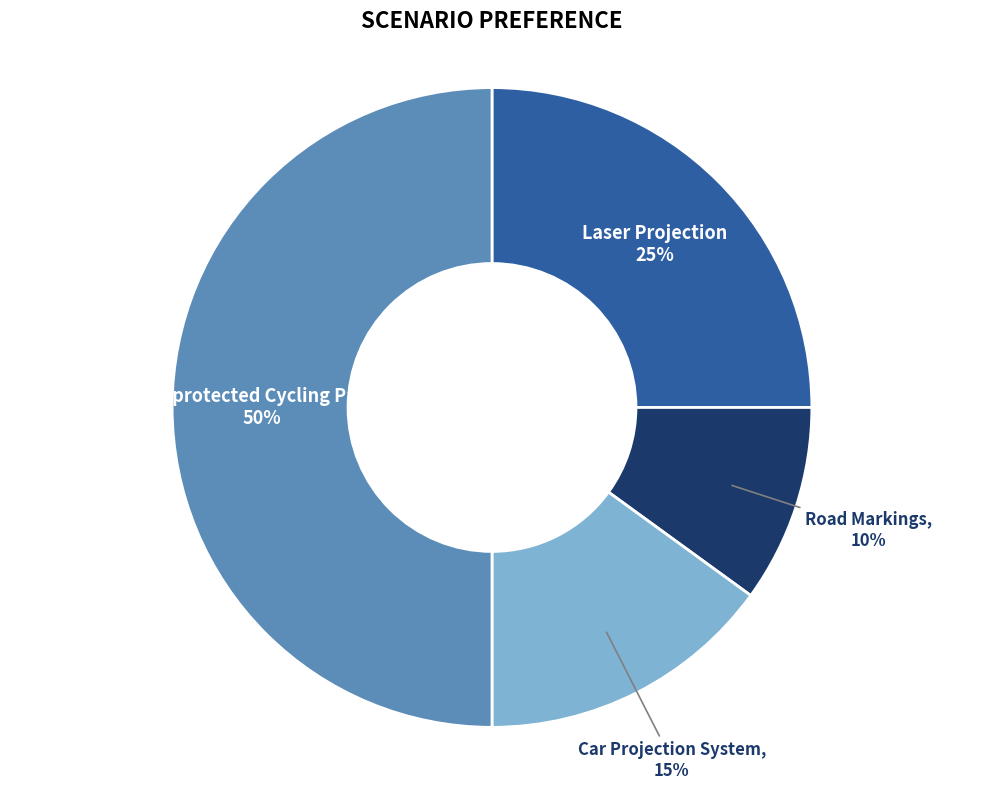

To the nearest percent, what is the difference between the largest and smallest slice percentages?

40%